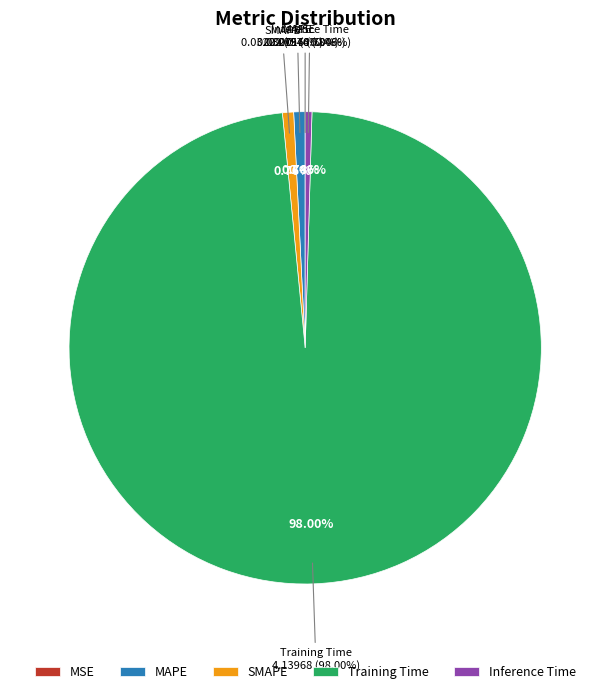

Which slice represents more than half of the pie?

Training Time